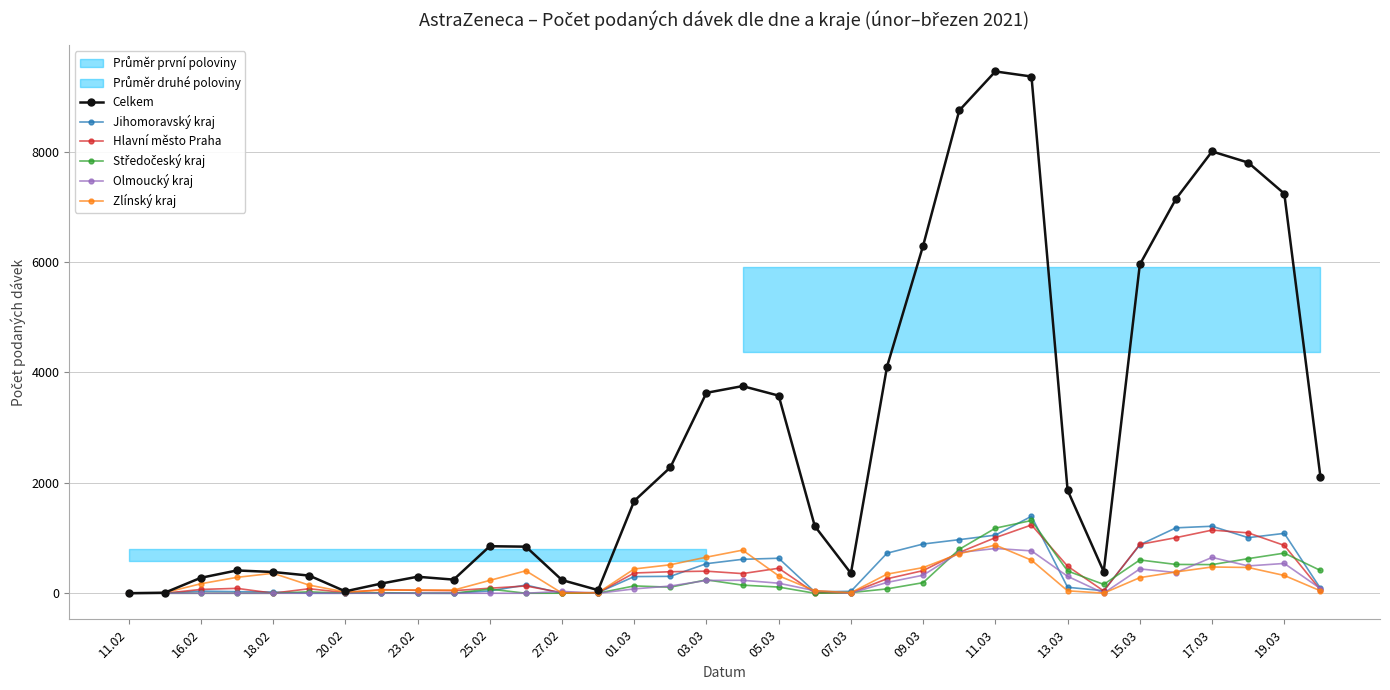

What is the sum of all Zlínský kraj values?

9612